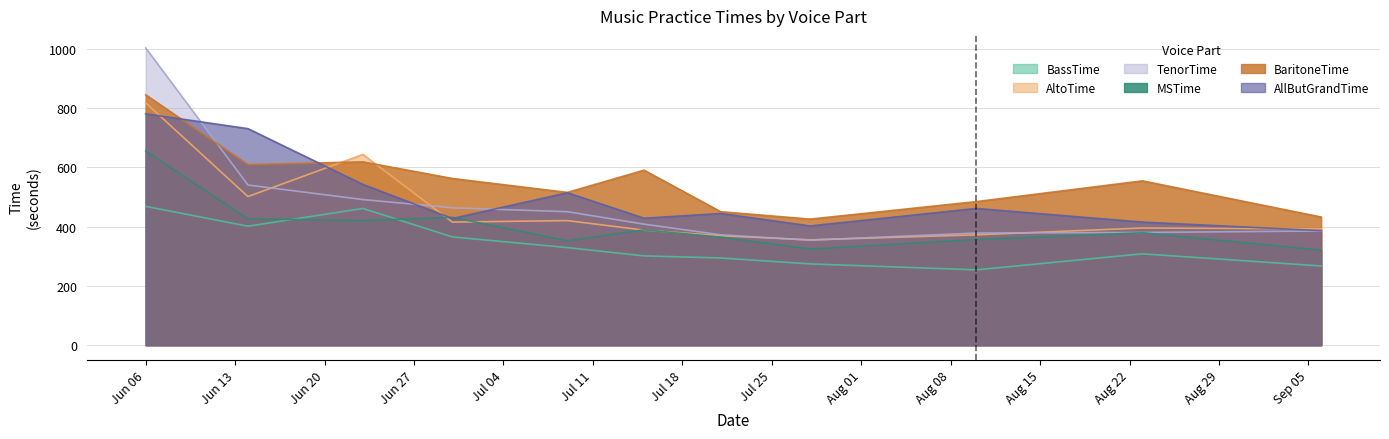

What is the spread (max minus min) of values at 07/15/2022?

289